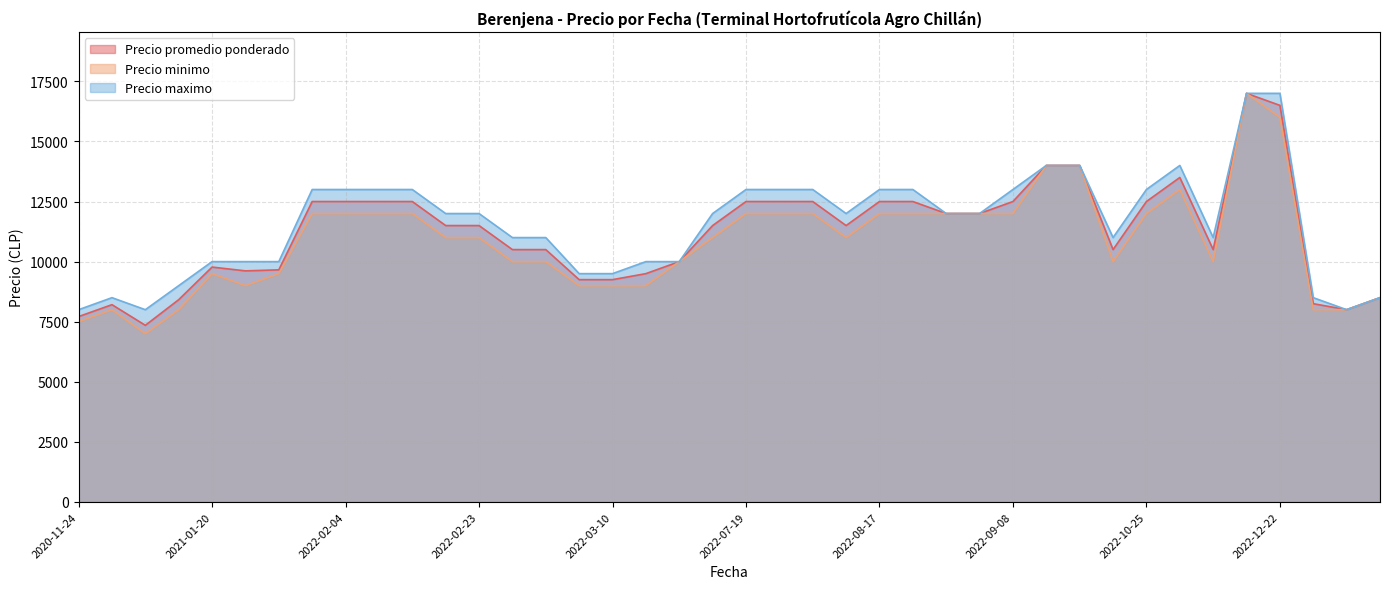

True or false: Precio maximo and Precio minimo intersect in this chart.

False